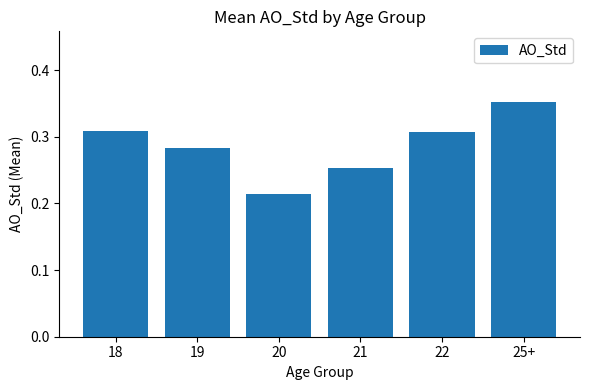

What is the label of the 1st bar from the right?

25+